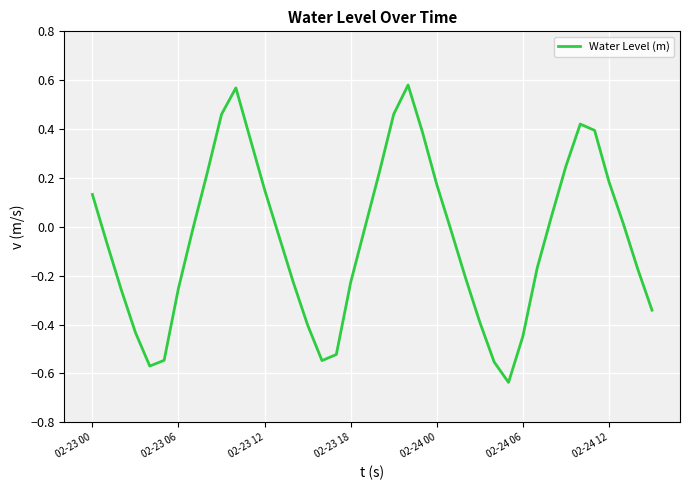

Count the number of categories in the chart.

40